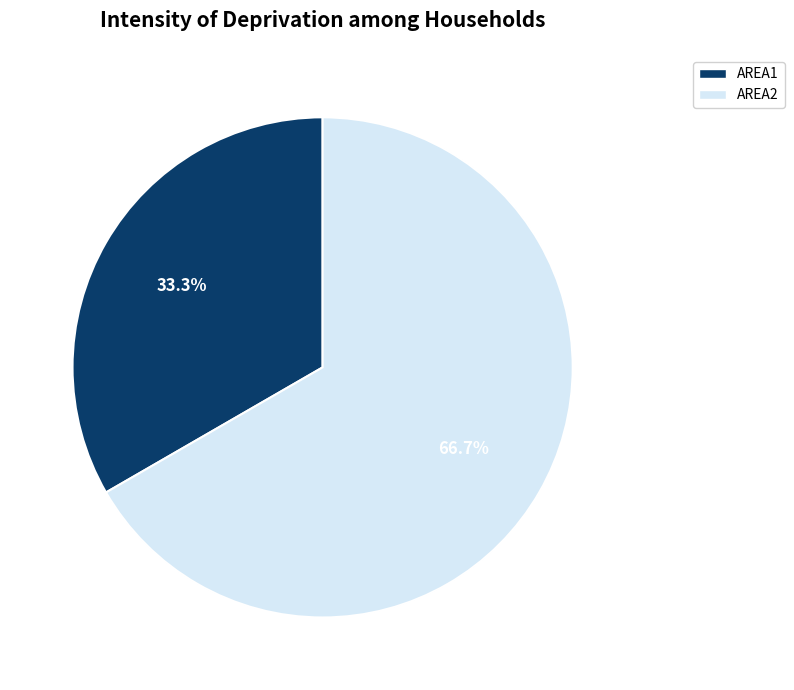

To the nearest percent, what portion does AREA1 represent?

33%